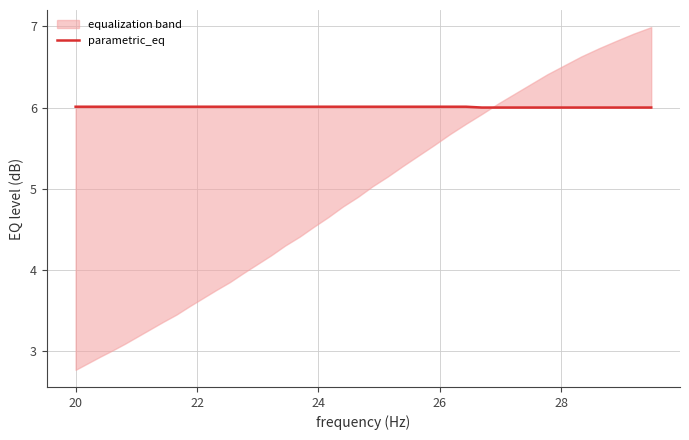

Reading left to right, what are all the values shown in this chart?

6.0	6.0	6.0	6.0	6.0	6.0	6.0	6.0	6.0	6.0	6.0	6.0	6.0	6.0	6.0	6.0	6.0	6.0	6.0	6.0	6.0	6.0	6.0	6.0	6.0	6.0	6.0	6.0	6.0	6.0	6.0	6.0	6.0	6.0	6.0	6.0	6.0	6.0	6.0	6.0